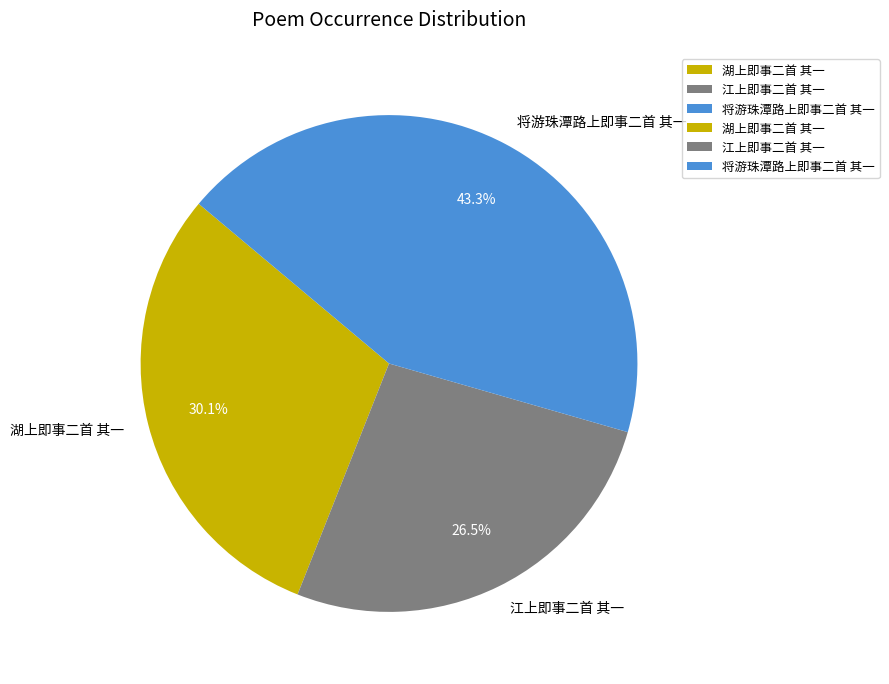

Between 江上即事二首 其一 and 湖上即事二首 其一, which is larger?

湖上即事二首 其一